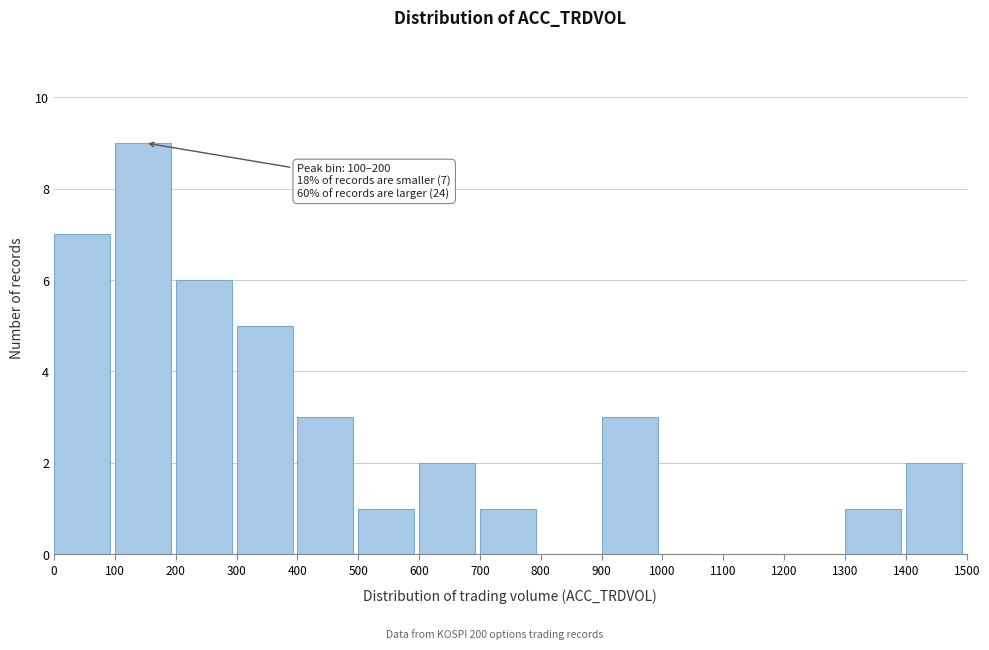

Over which range of the x-axis is the bar tallest?

100 to 200